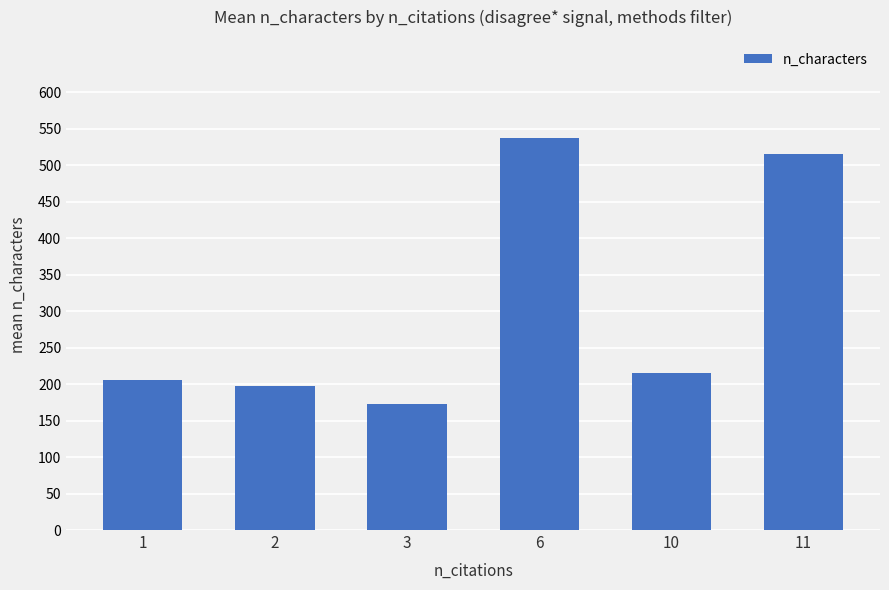

Does the chart contain any negative values?

No